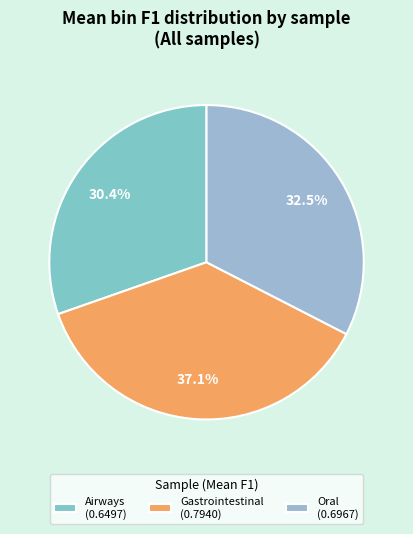

Count the number of slices in the pie.

3